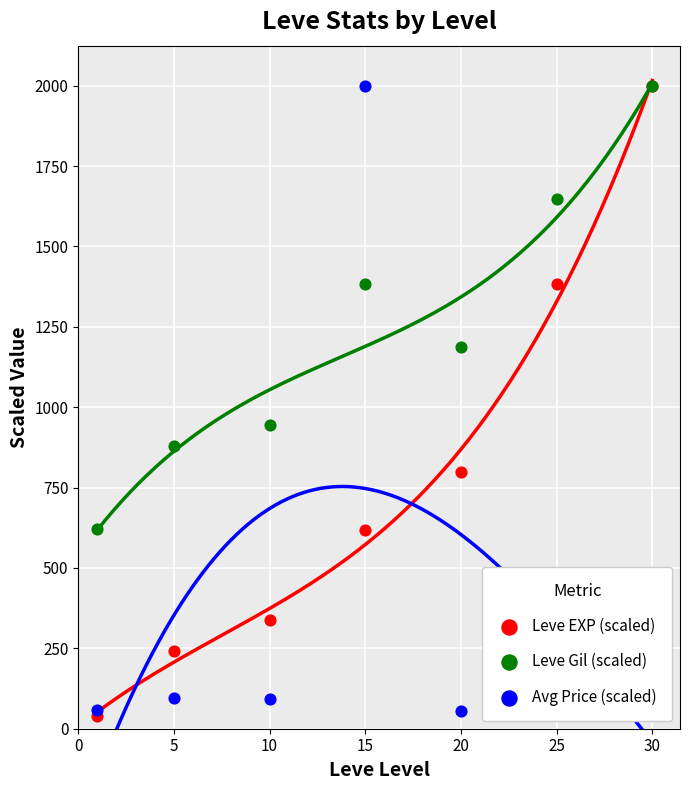

Which series reaches the minimum Y coordinate?

Leve EXP (scaled)